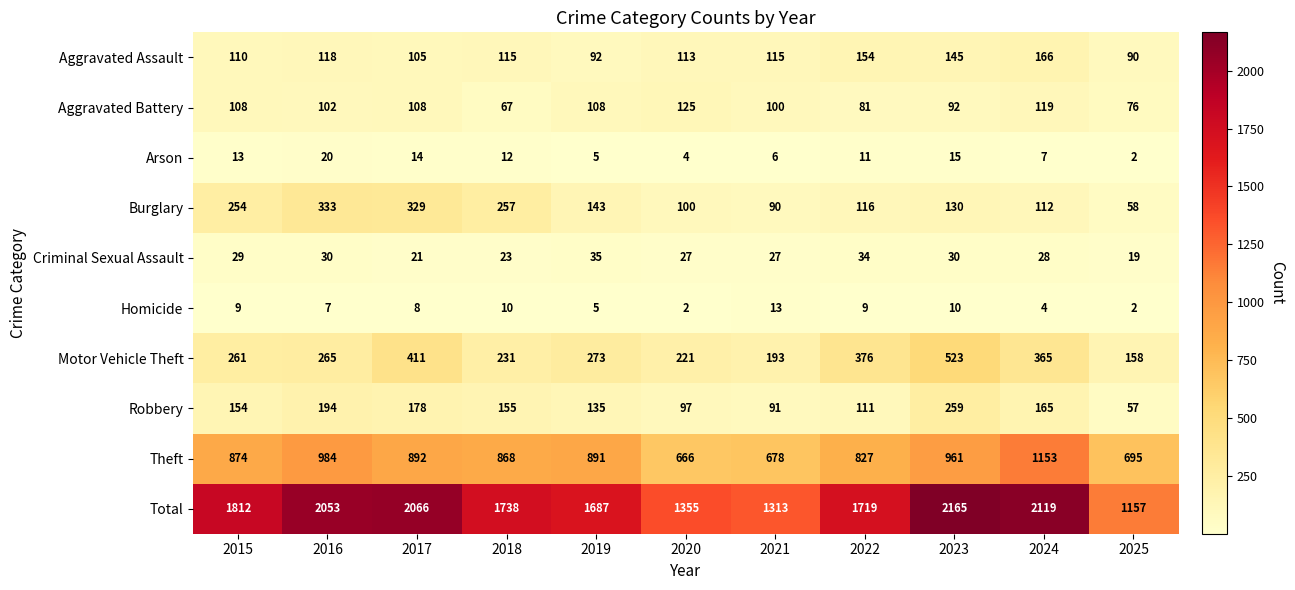

List the series in order of their peak value, highest first.

Total, Theft, Motor Vehicle Theft, Burglary, Robbery, Aggravated Assault, Aggravated Battery, Criminal Sexual Assault, Arson, Homicide